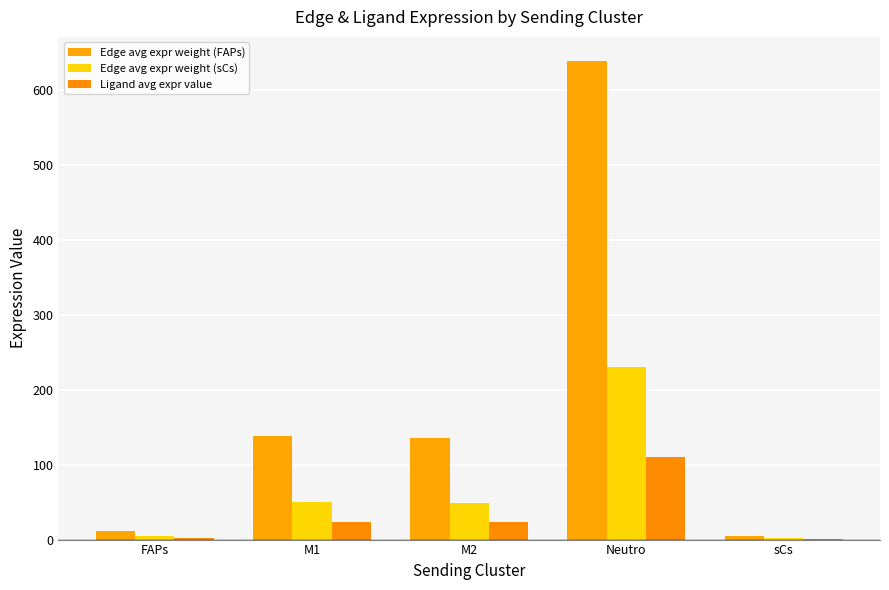

List the labels in order of Ligand avg expr value value, largest first.

Neutro, M1, M2, FAPs, sCs